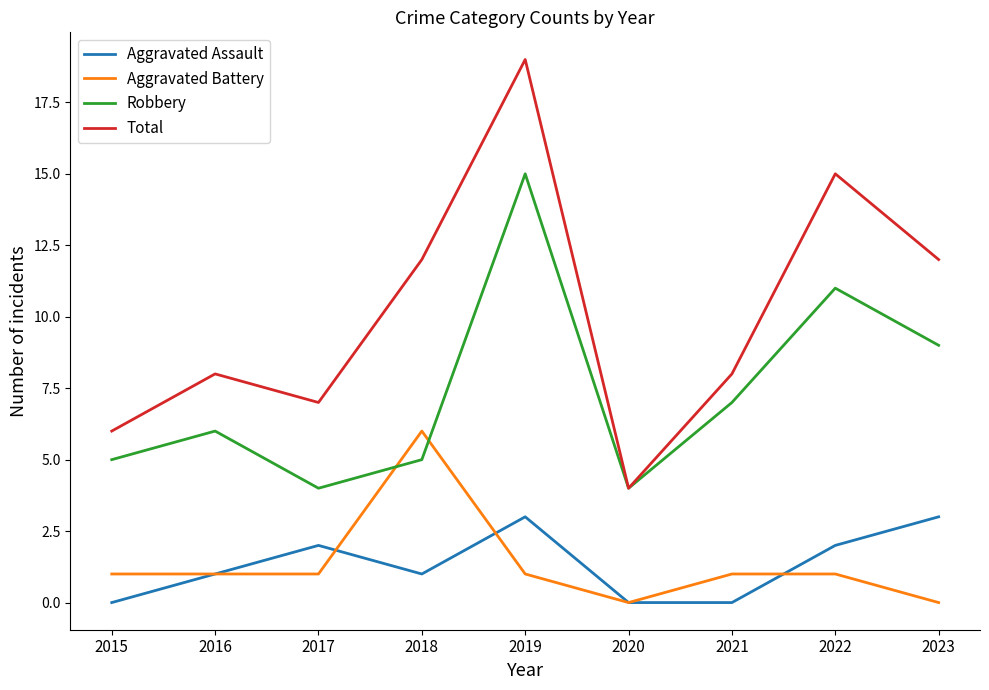

At which category does Robbery reach its first local peak?

2016